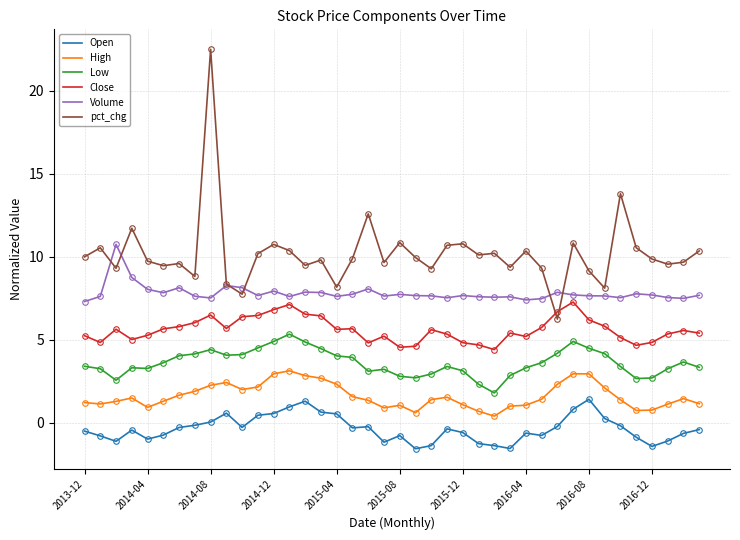

Which series has the largest total across all categories?

pct_chg